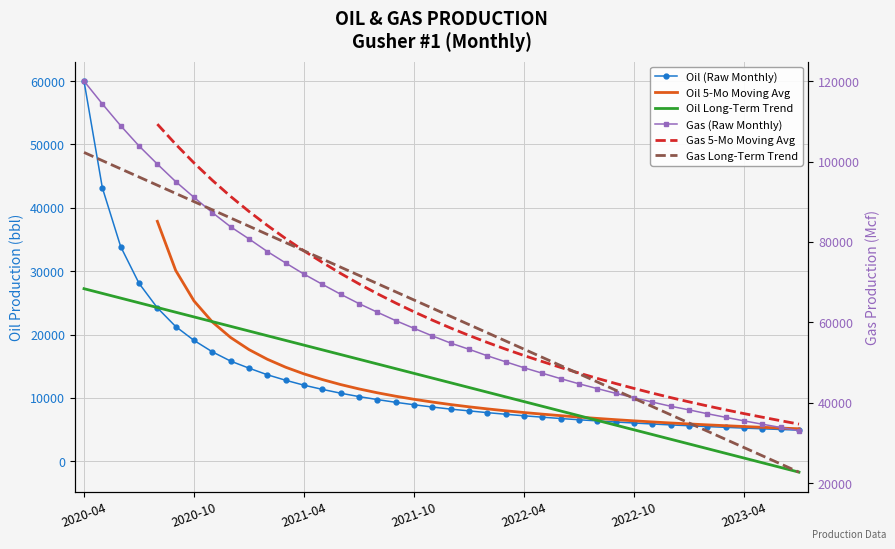

Rank the series at 17 from highest to lowest value.

Gas Long-Term Trend, Gas 5-Mo Moving Avg, Gas (Raw Monthly), Oil Long-Term Trend, Oil 5-Mo Moving Avg, Oil (Raw Monthly)